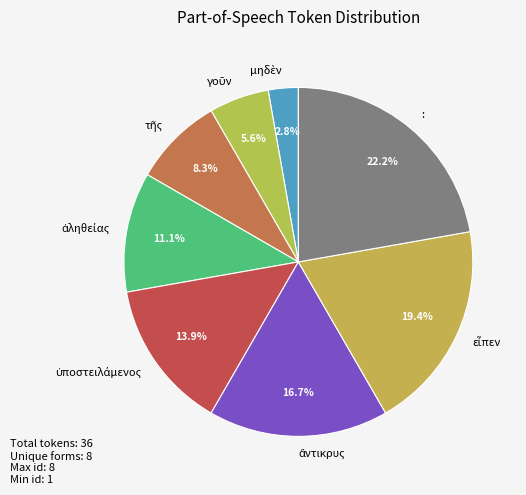

Is there any slice that represents more than half of the pie?

No